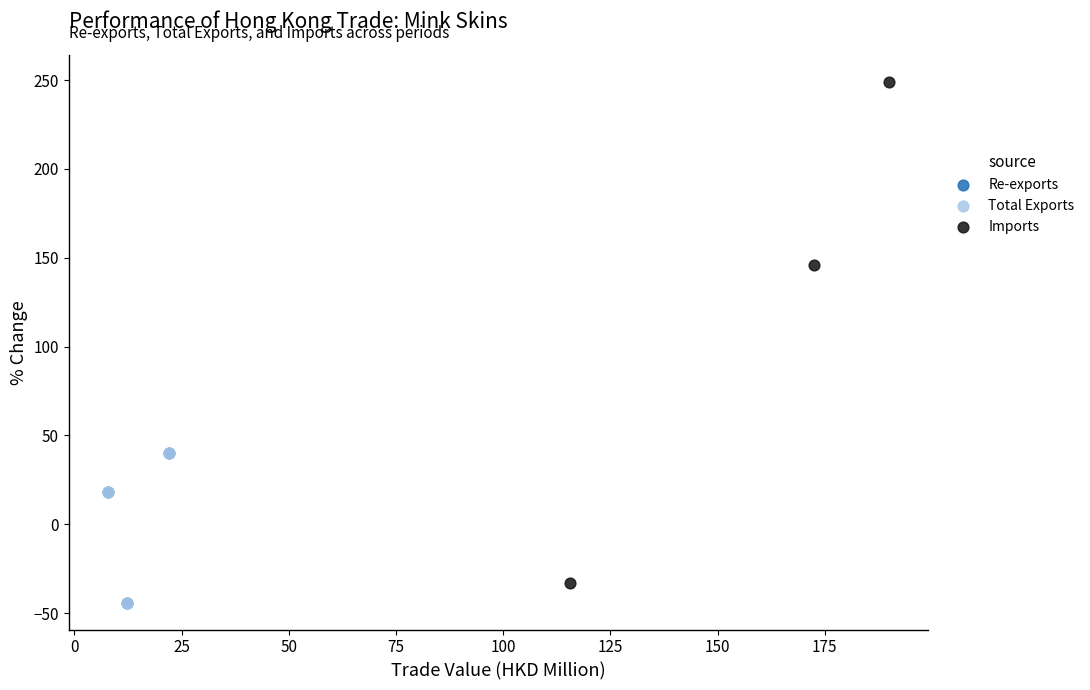

Which series has the widest spread of Y values?

Imports